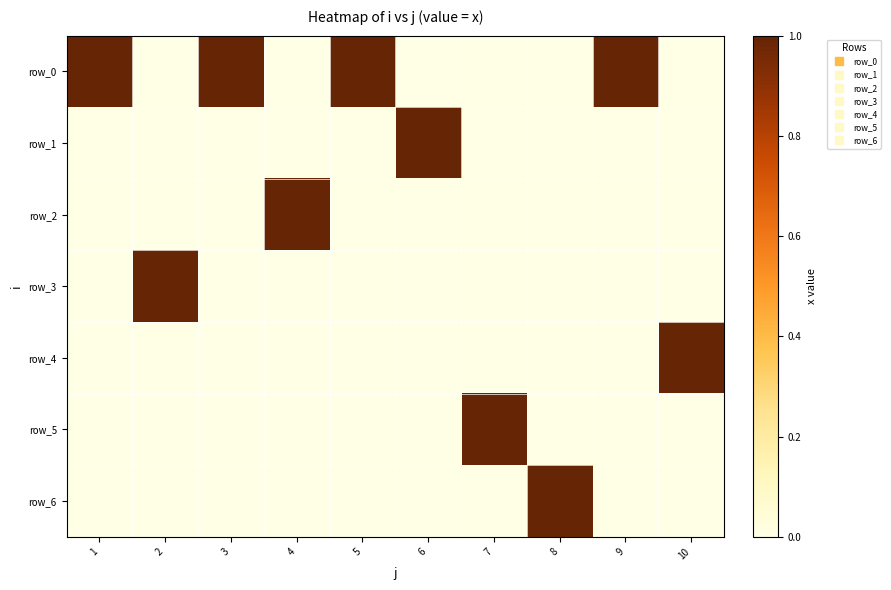

At how many categories does at least one series exceed 0?

10